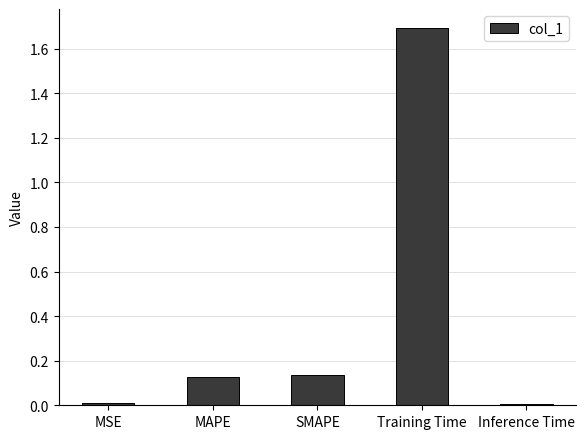

What is the greatest value displayed?

1.7